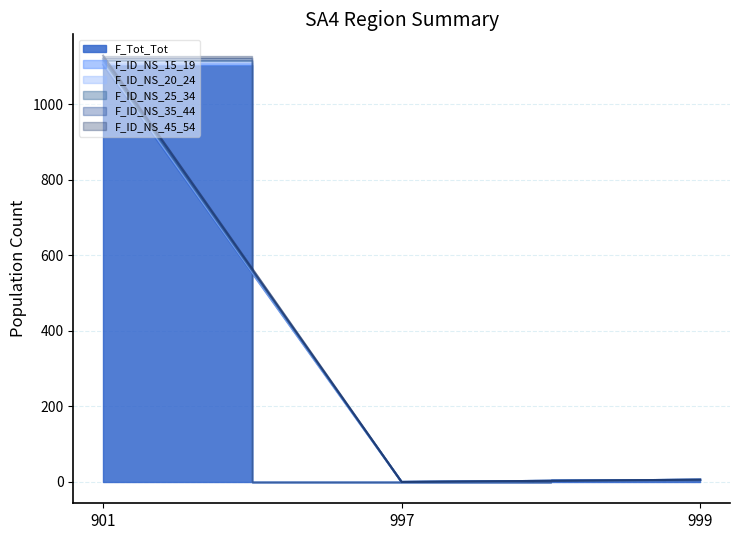

What is the total value across all series at 901?

6697